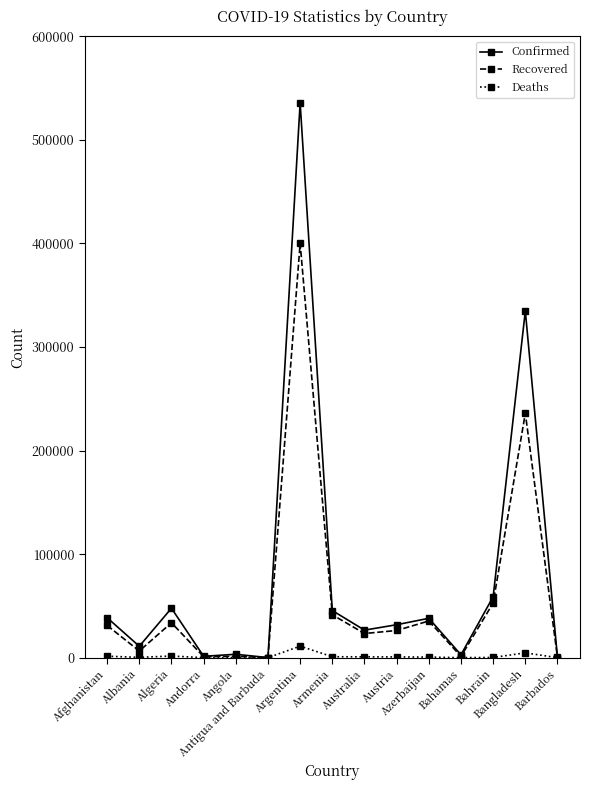

Between Afghanistan and Andorra, which series saw the biggest shift?

Confirmed